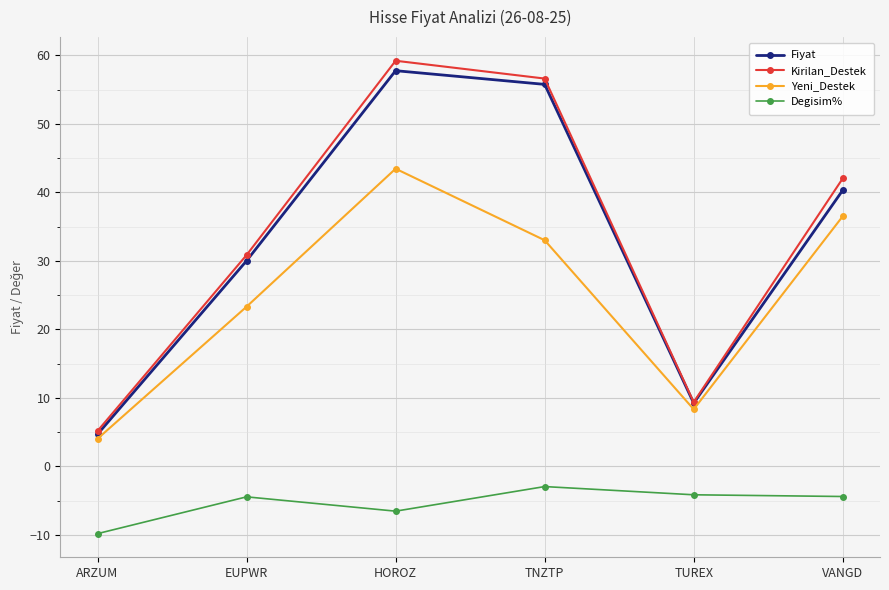

At which label does Degisim% first exceed -4?

TNZTP